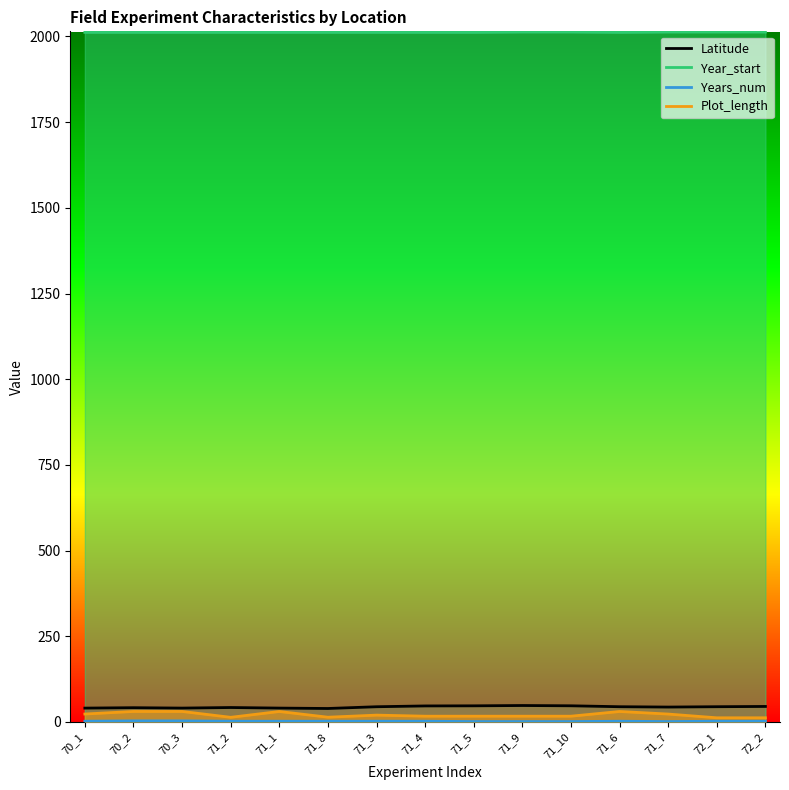

Which series has the largest total across all categories?

Year_start